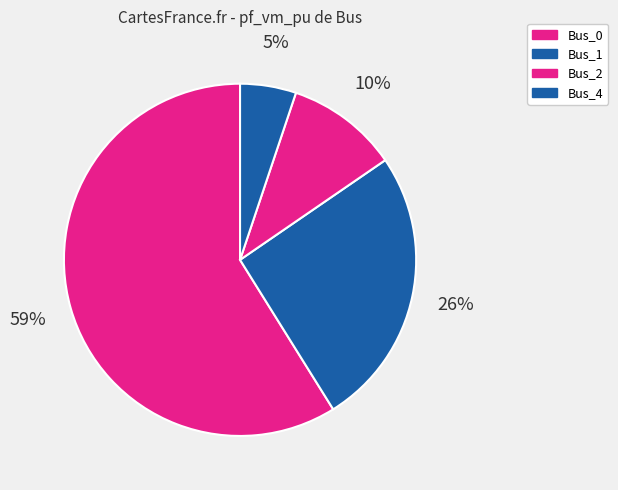

To the nearest percent, what is the average slice percentage?

25%